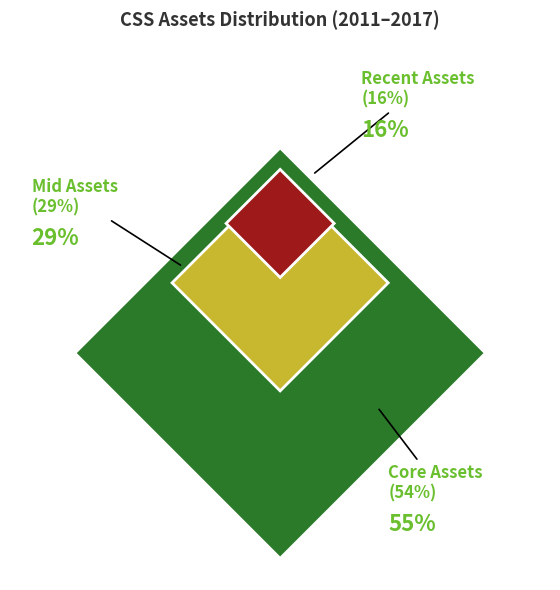

Is 2011 the majority of the pie?

No